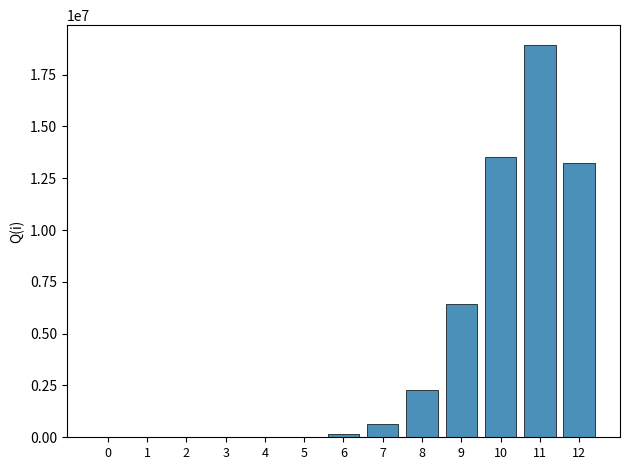

What is the greatest value displayed?

18942853.5